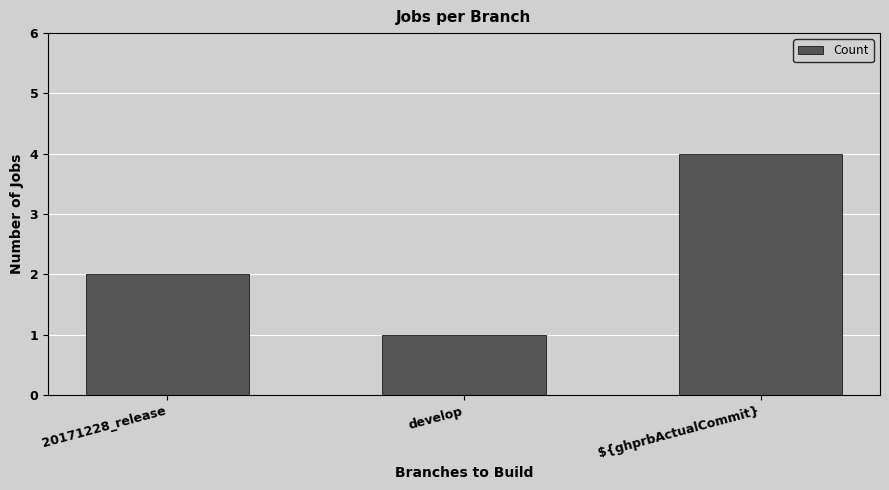

Approximately how many times larger is the value at 20171228_release compared to develop?

2.0